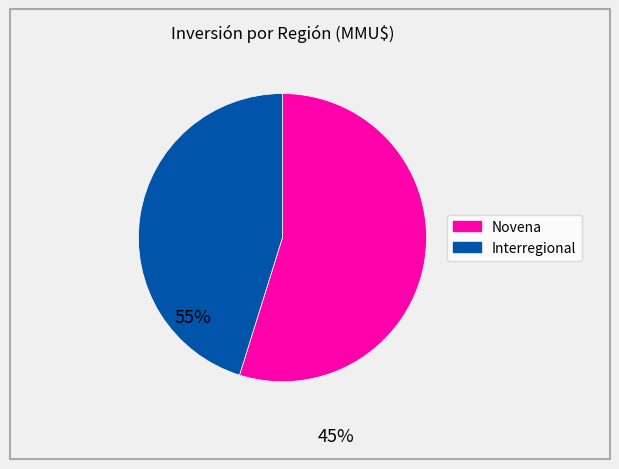

Count the number of slices in the pie.

2